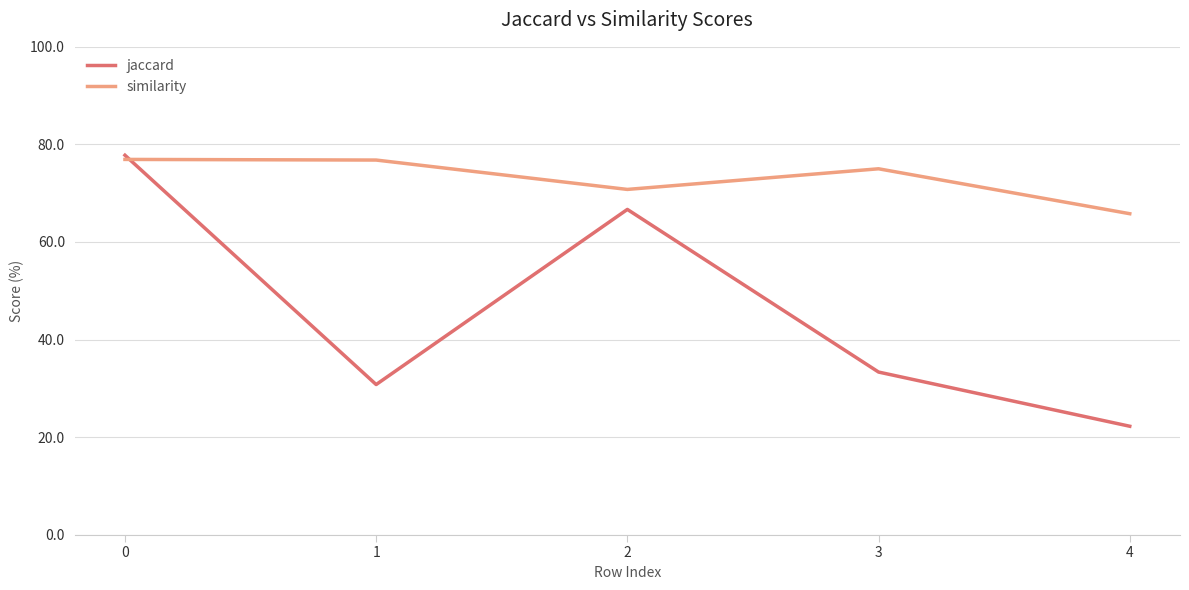

At which category does jaccard reach its first local peak?

2